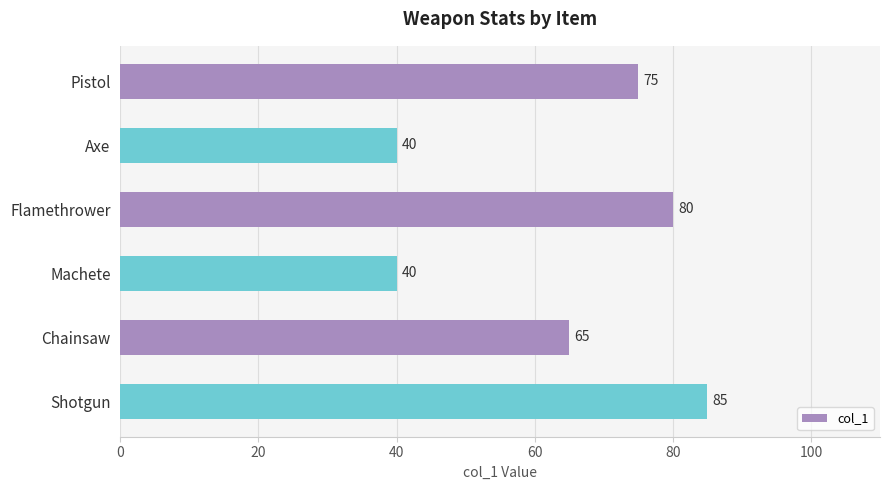

What is the average value?

64